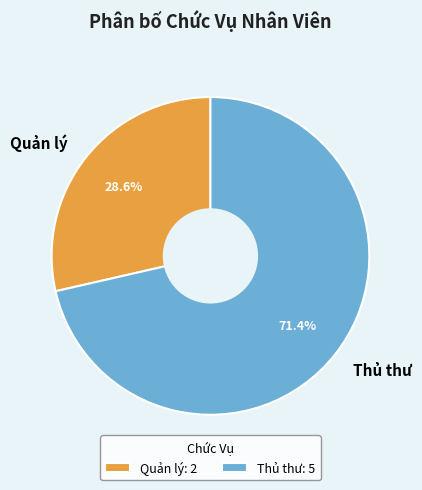

To the nearest percent, what is the difference between the largest and smallest slice percentages?

43%